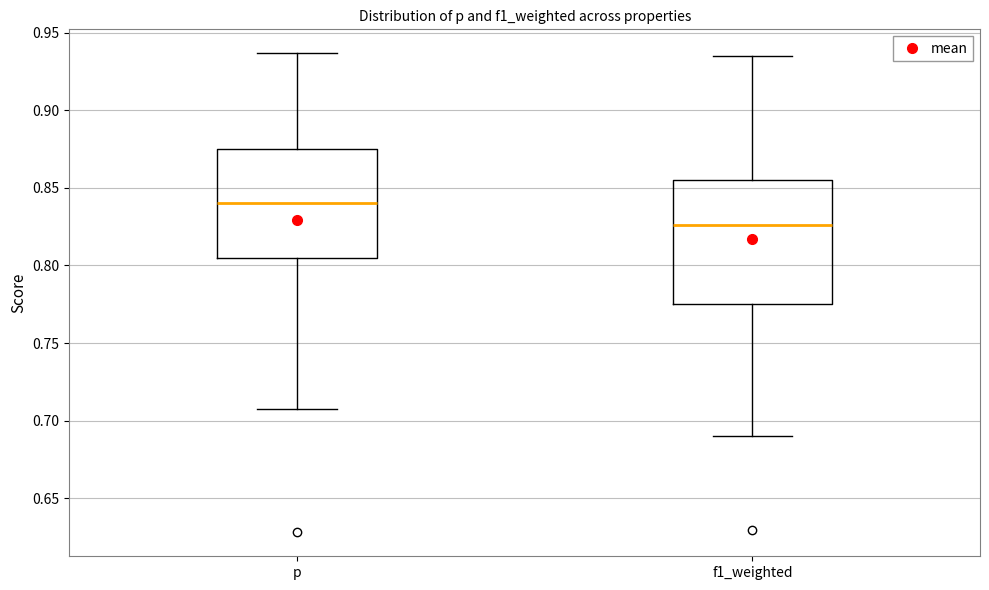

Which box has the highest median line?

p